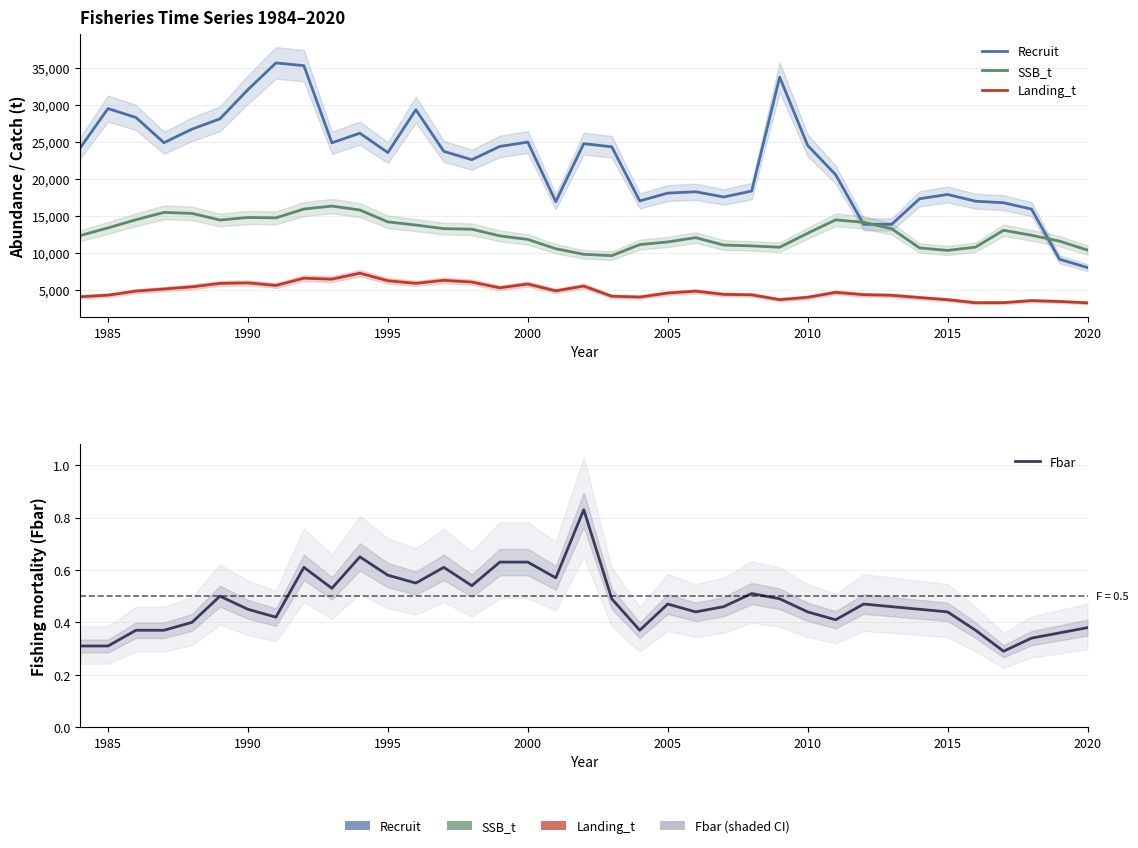

What is the sum of all Recruit values?

827852.0